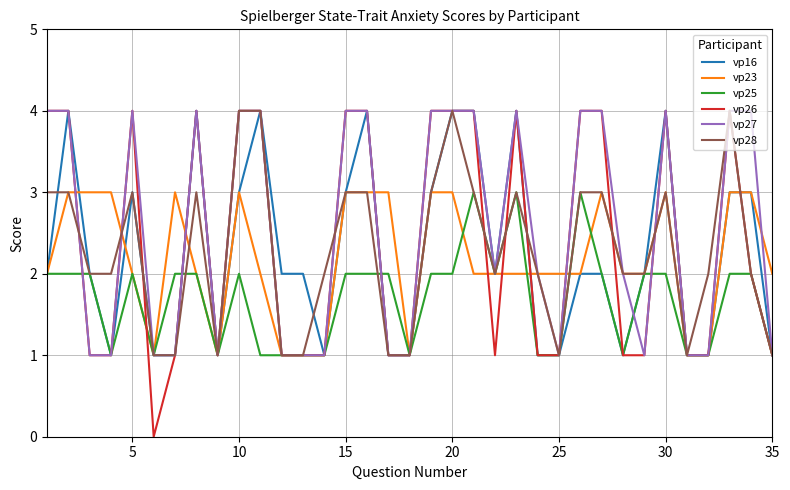

What is the highest value of the vp28 series?

4